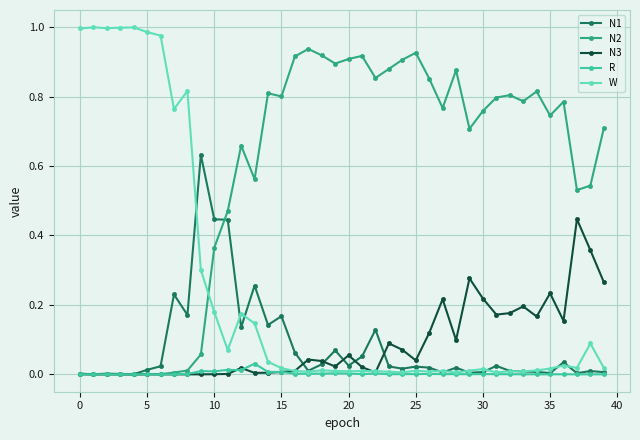

Which series has the largest range (max minus min)?

W